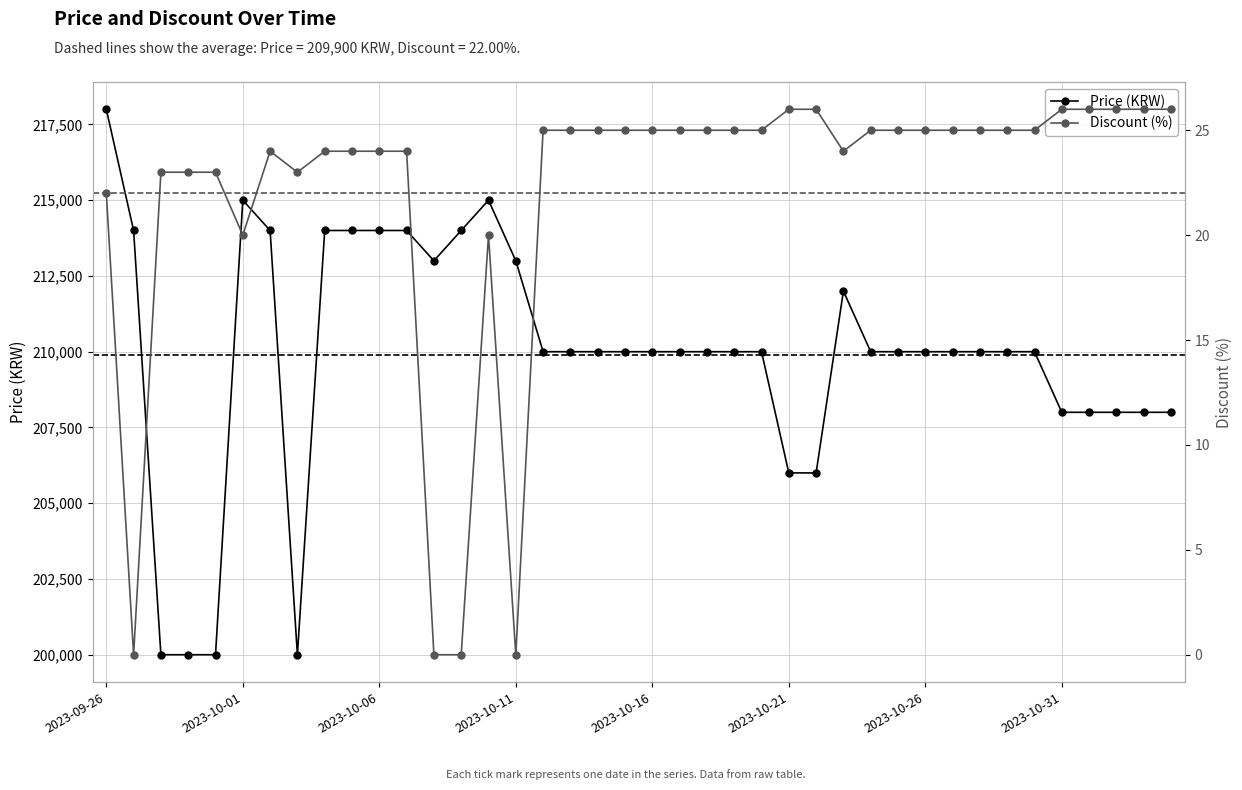

At which label is Price (KRW) closest to 209000?

16